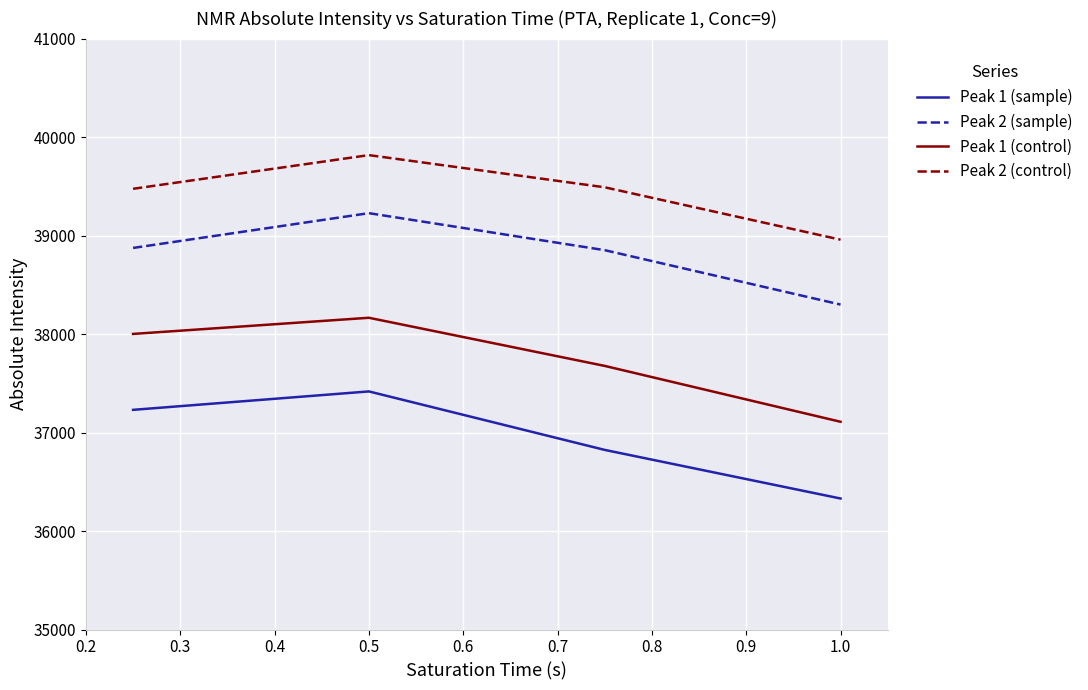

True or false: Peak 1 (sample) and Peak 2 (control) intersect in this chart.

False